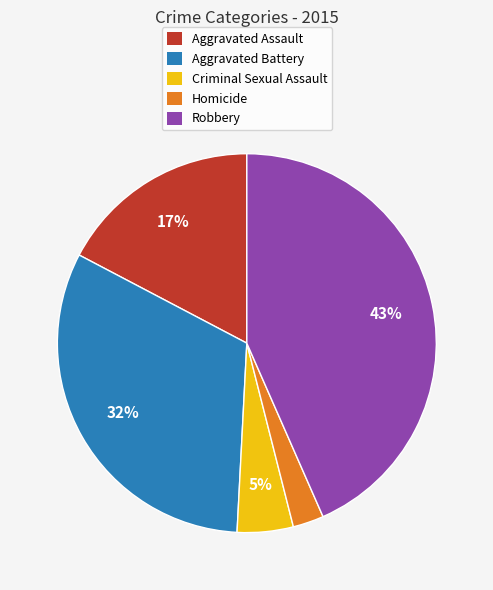

Which slice is the largest?

Robbery